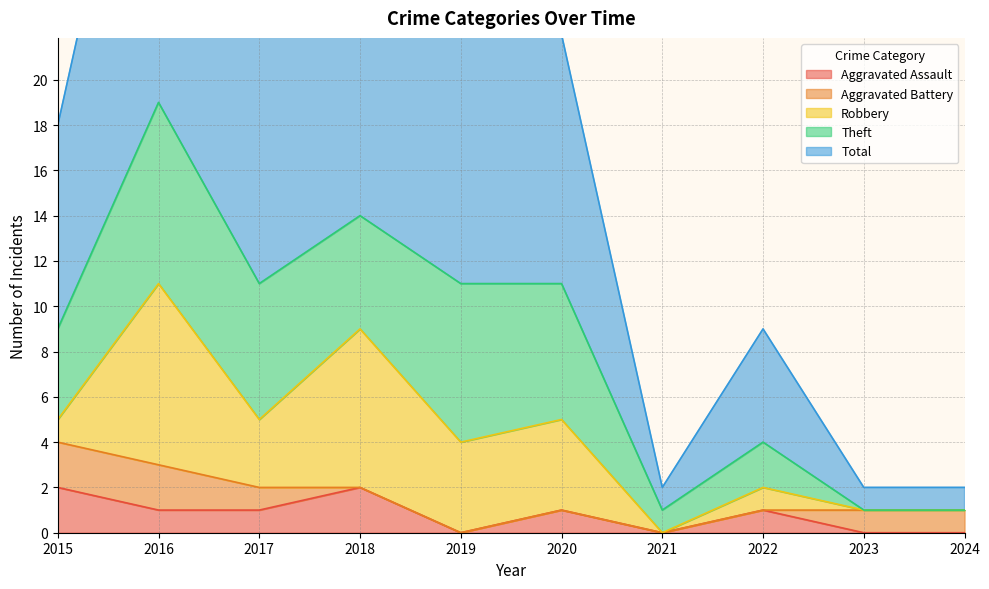

Is it true that Total equals 1 at 2024?

False